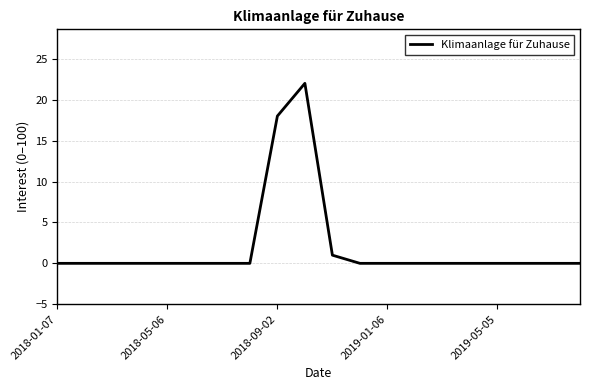

What is the difference between the maximum and minimum values?

22